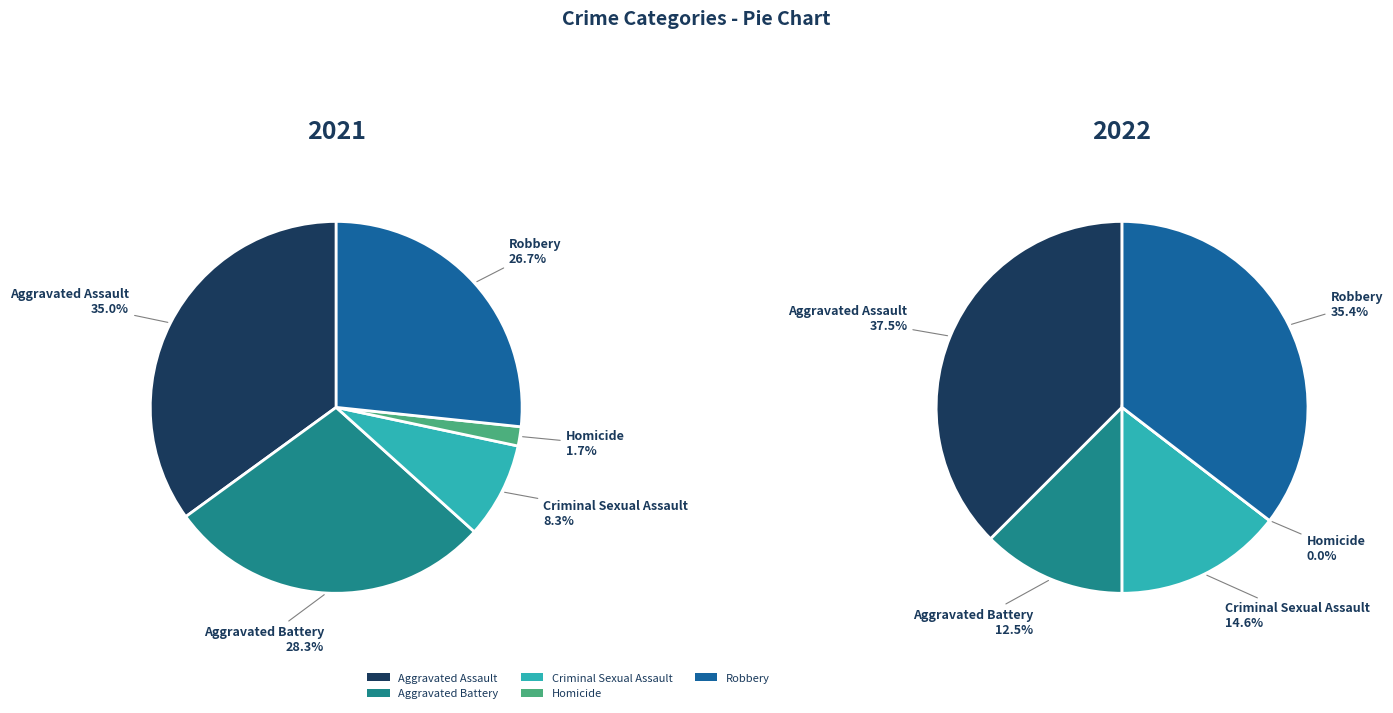

How many segments does this pie chart have?

5